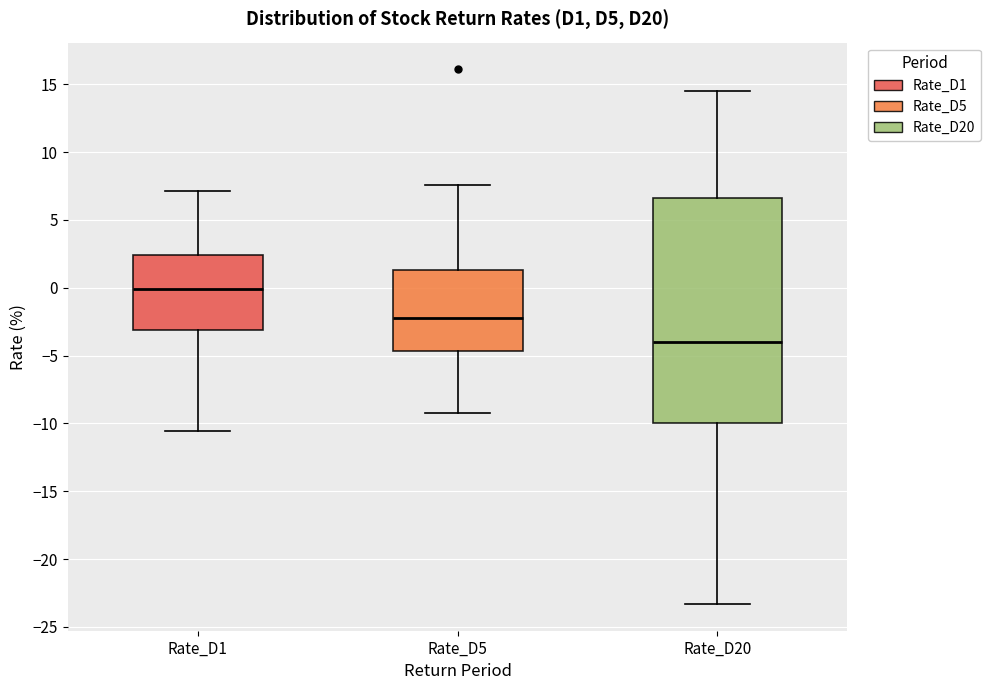

Which box's median line is the lowest?

Rate_D20